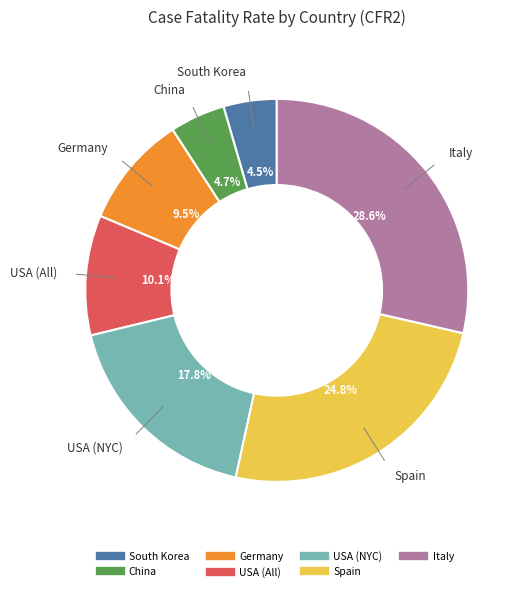

To the nearest percent, what percentage of the pie is Spain?

25%